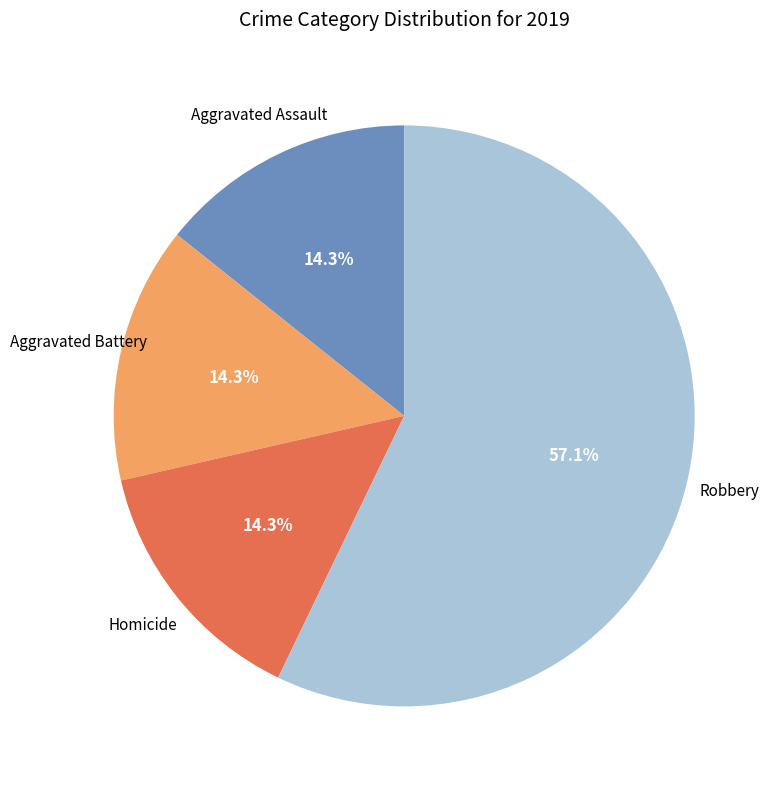

How many slices are in this pie chart?

4